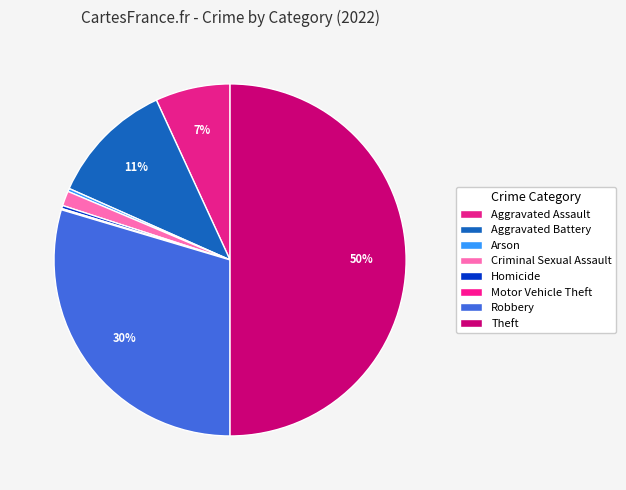

What is the change in value from Aggravated Assault to Robbery?

+400